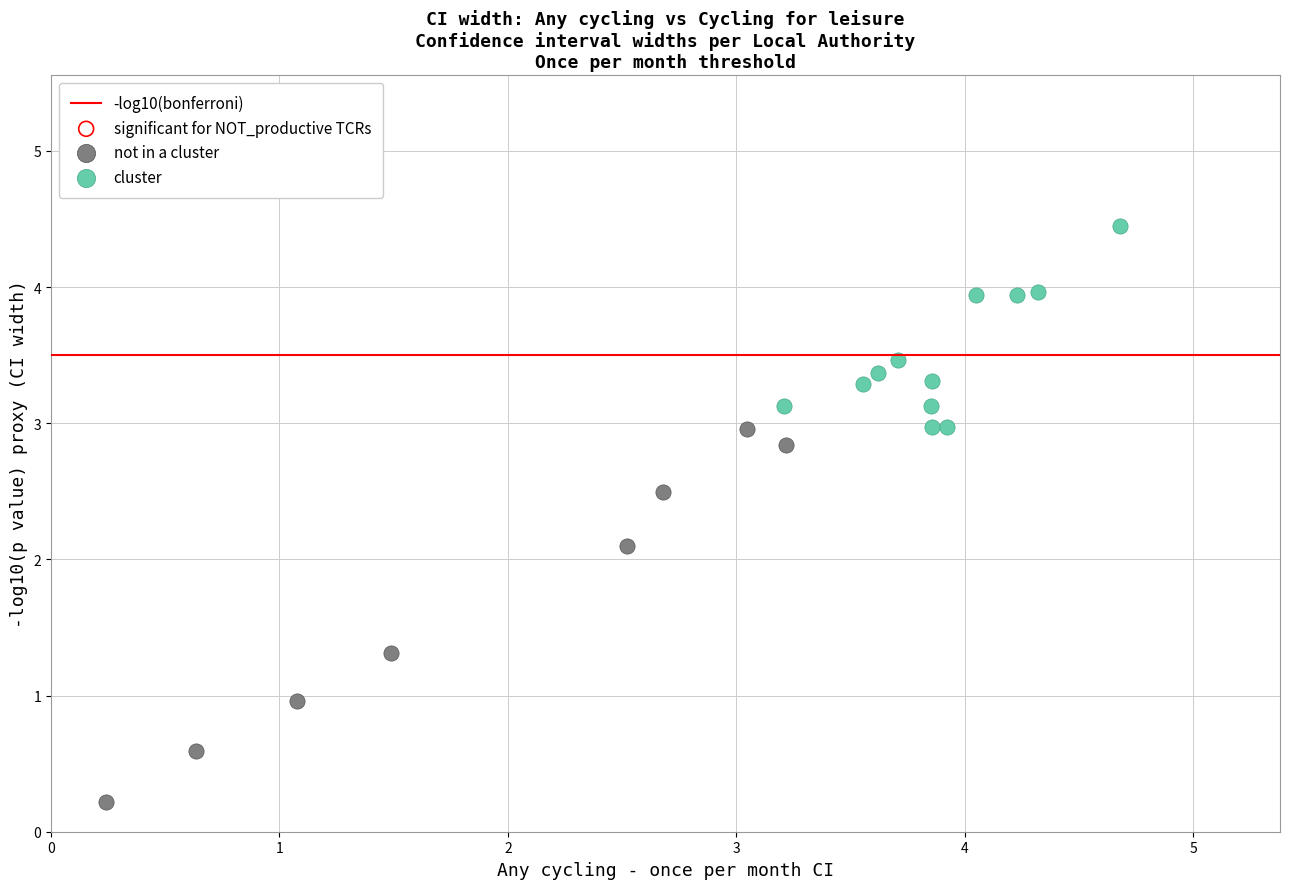

Which series contains the lowest Y value?

not in a cluster